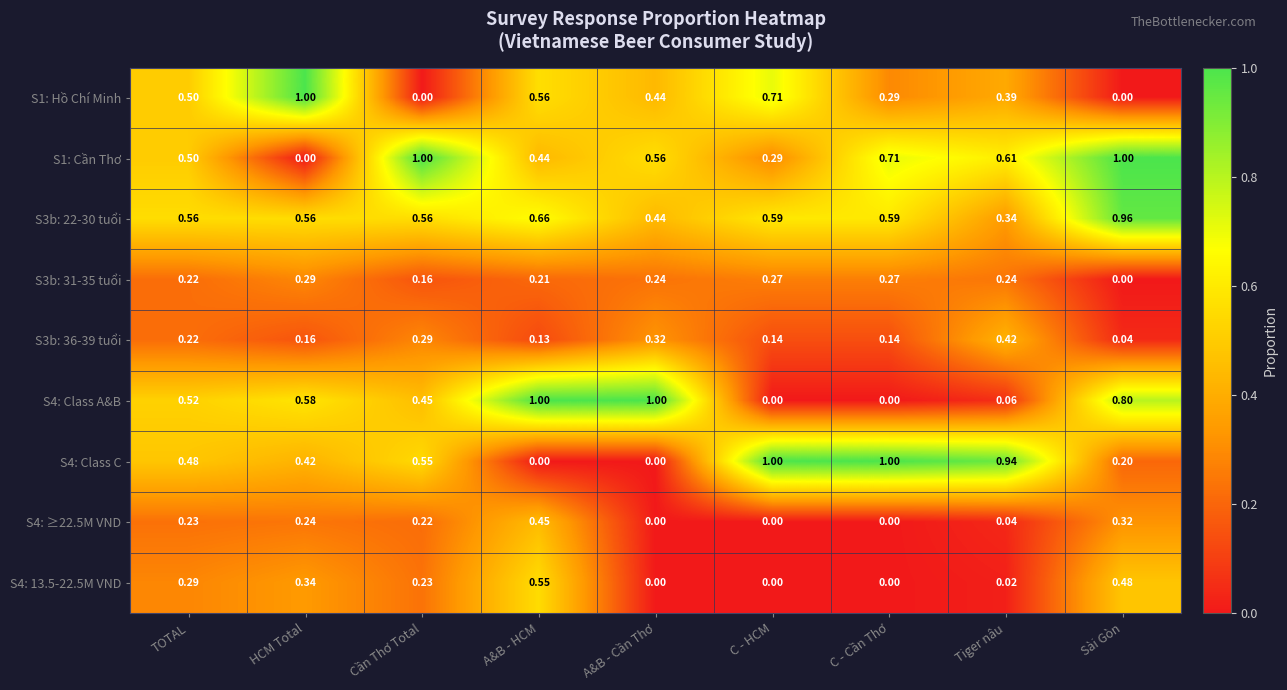

At which label does S4: ≥22.5M VND reach its peak?

A&B - HCM